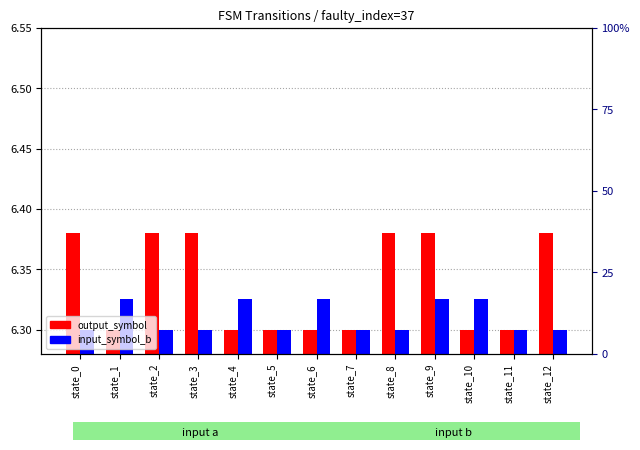

Is the value of input_symbol_b at state_8 greater than the value of output_symbol at state_10?

No